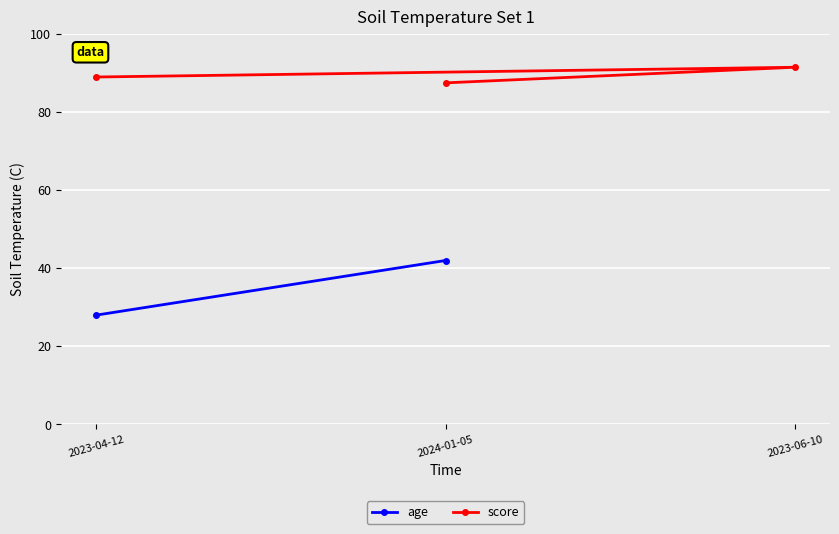

What is the label of the 1st point from the left?

2023-04-12